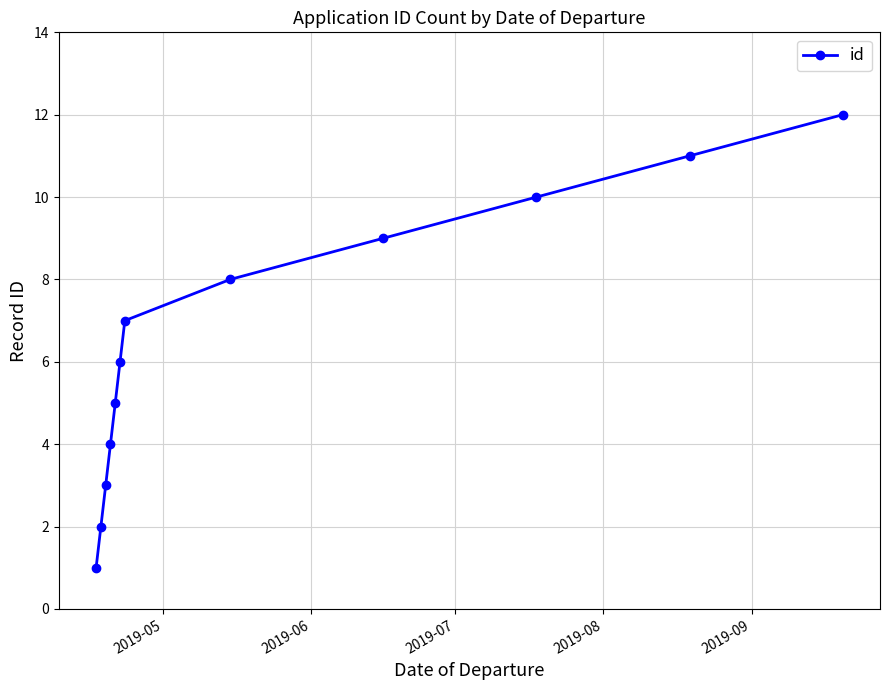

What is the greatest value displayed?

12